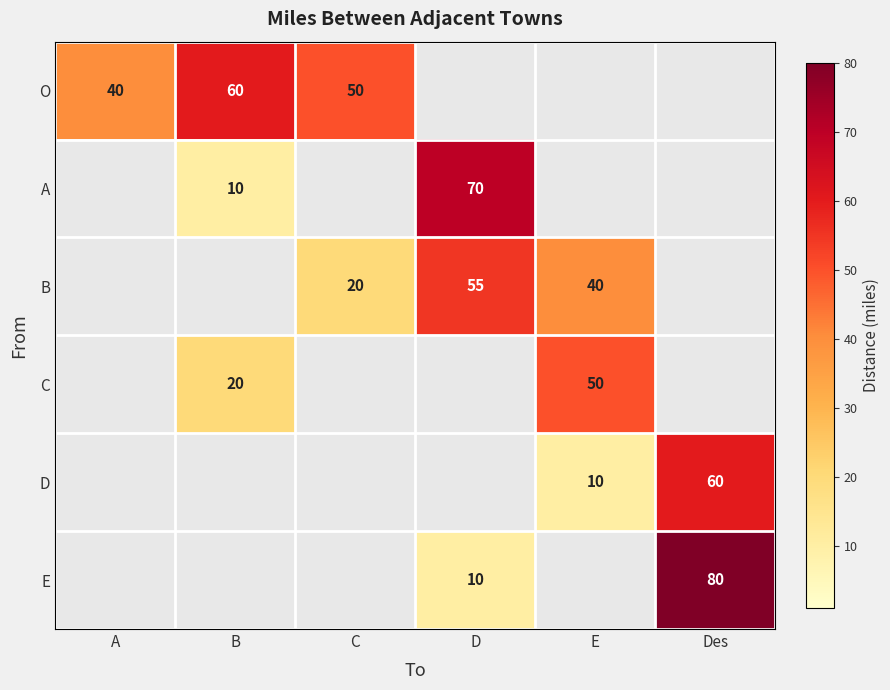

The A series shows 70 at D. True or false?

True